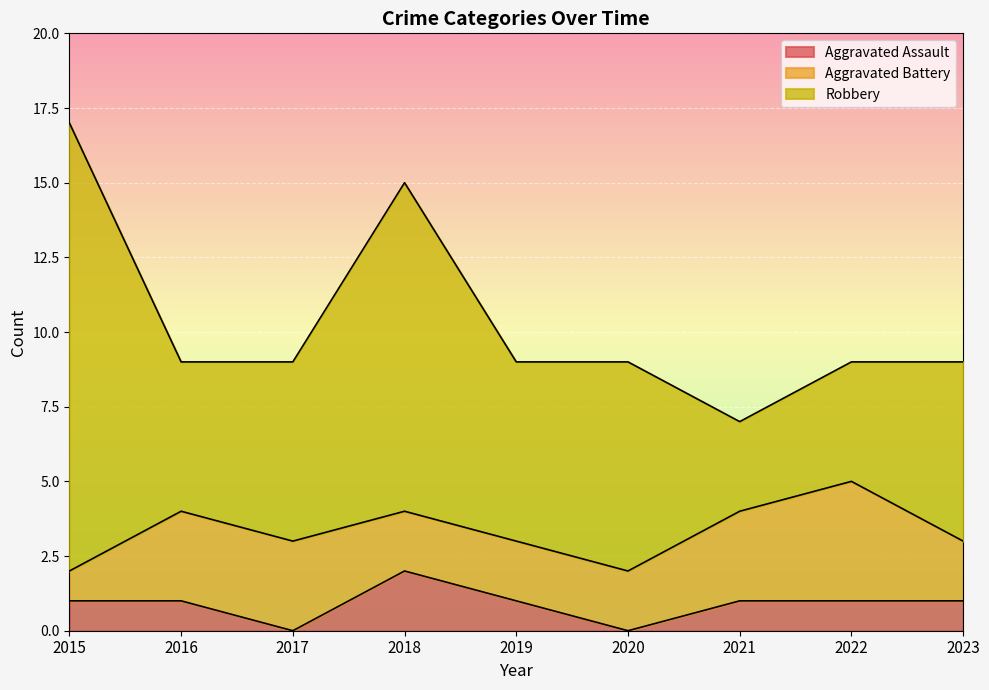

The value of Aggravated Battery at 2022 is 7. True or false?

False